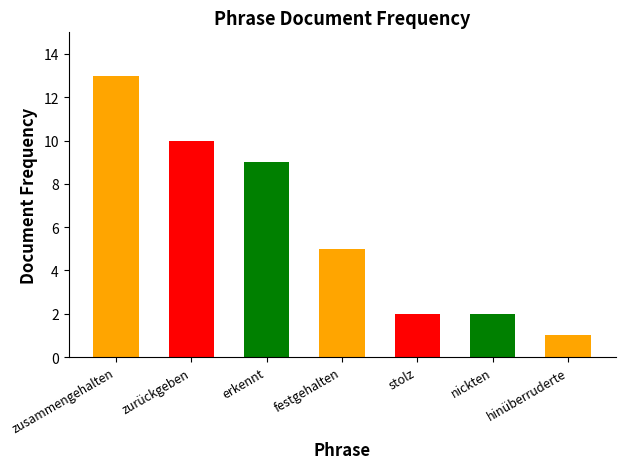

Rank the categories by value from lowest to highest.

hinüberruderte, stolz, nickten, festgehalten, erkennt, zurückgeben, zusammengehalten